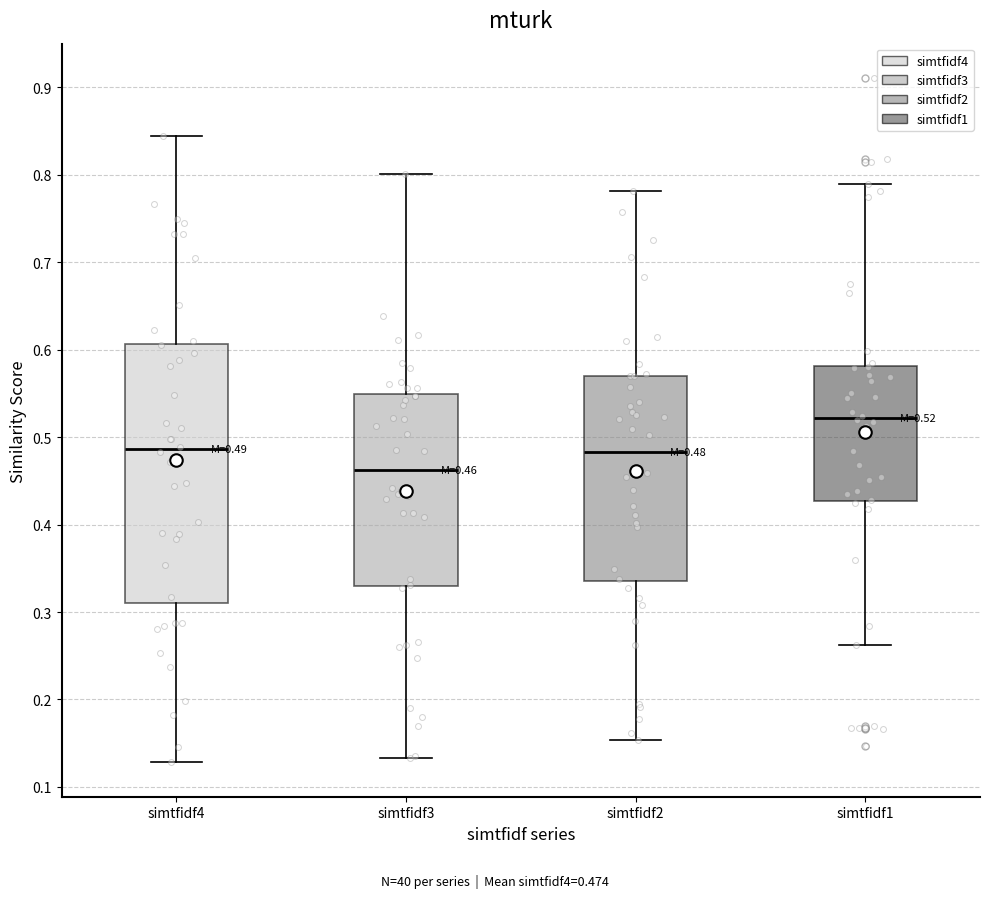

Which box's median line is the highest?

simtfidf1